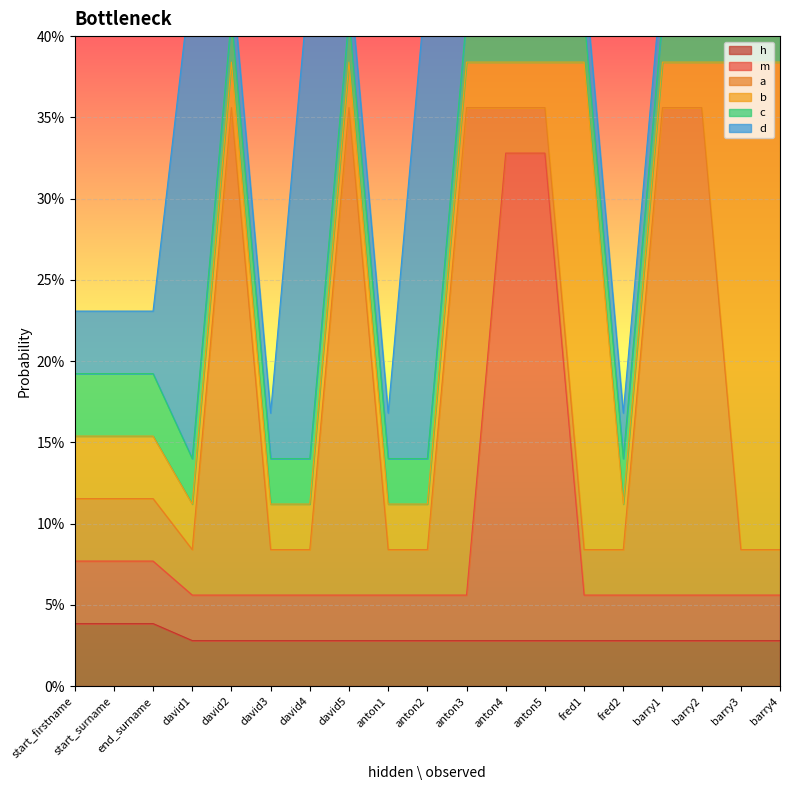

Reading right to left, extract all data points from this chart.

h: 0.0	0.0	0.0	0.0	0.0	0.0	0.0	0.0	0.0	0.0	0.0	0.0	0.0	0.0	0.0	0.0	0.0	0.0	0.0
m: 0.0	0.0	0.0	0.0	0.0	0.0	0.3	0.3	0.0	0.0	0.0	0.0	0.0	0.0	0.0	0.0	0.0	0.0	0.0
a: 0.0	0.0	0.3	0.3	0.0	0.0	0.0	0.0	0.3	0.0	0.0	0.3	0.0	0.0	0.3	0.0	0.0	0.0	0.0
b: 0.3	0.3	0.0	0.0	0.0	0.3	0.0	0.0	0.0	0.0	0.0	0.0	0.0	0.0	0.0	0.0	0.0	0.0	0.0
c: 0.0	0.0	0.0	0.0	0.0	0.0	0.0	0.0	0.0	0.0	0.0	0.0	0.0	0.0	0.0	0.0	0.0	0.0	0.0
d: 0.0	0.0	0.0	0.0	0.0	0.0	0.0	0.0	0.0	0.3	0.0	0.0	0.3	0.0	0.0	0.3	0.0	0.0	0.0